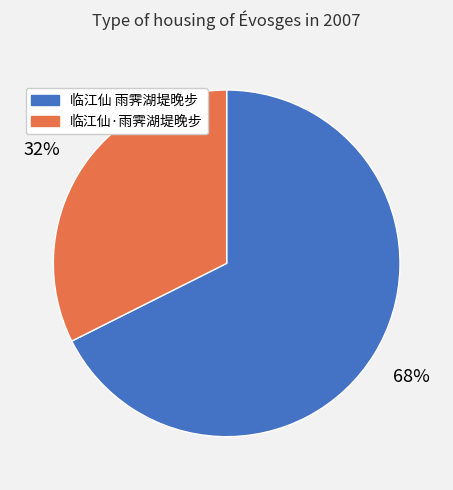

Which category has the biggest portion of the pie?

临江仙 雨霁湖堤晚步